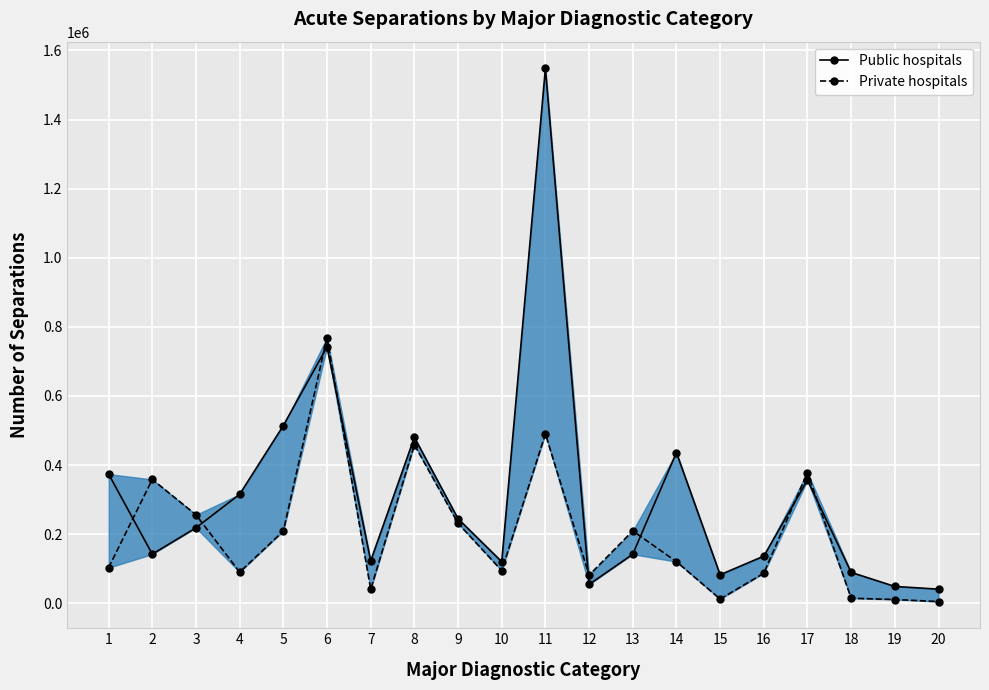

Where is the first local maximum for Private hospitals?

2